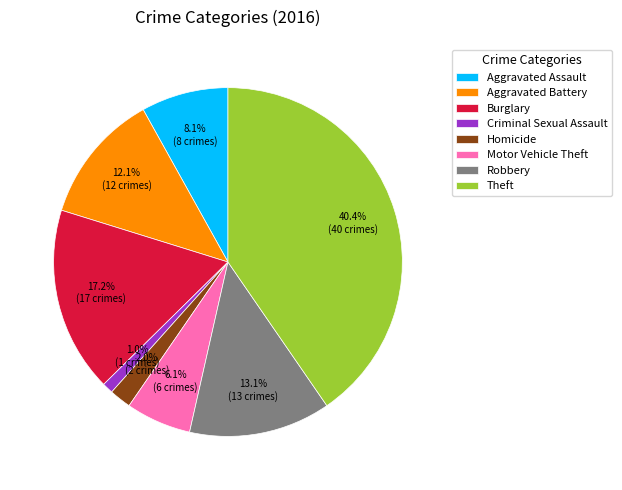

What portion of the pie excludes Homicide?

98.0%